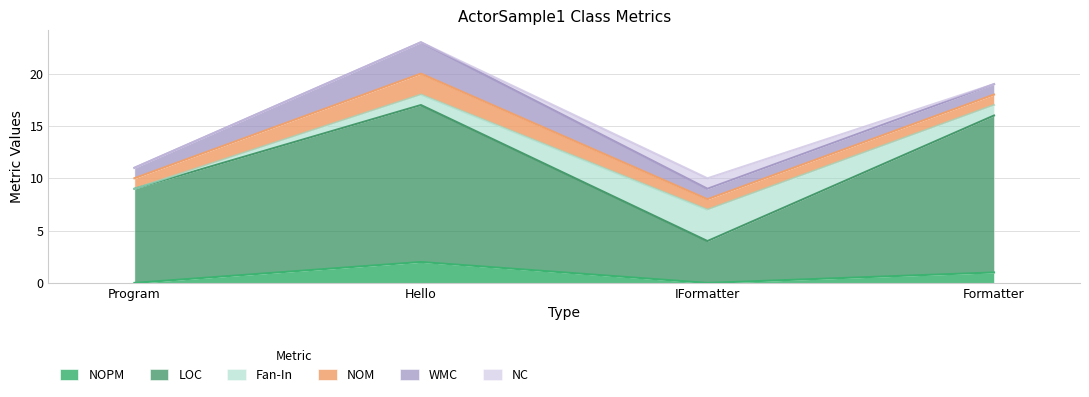

Between IFormatter and Formatter, which series saw the biggest shift?

LOC